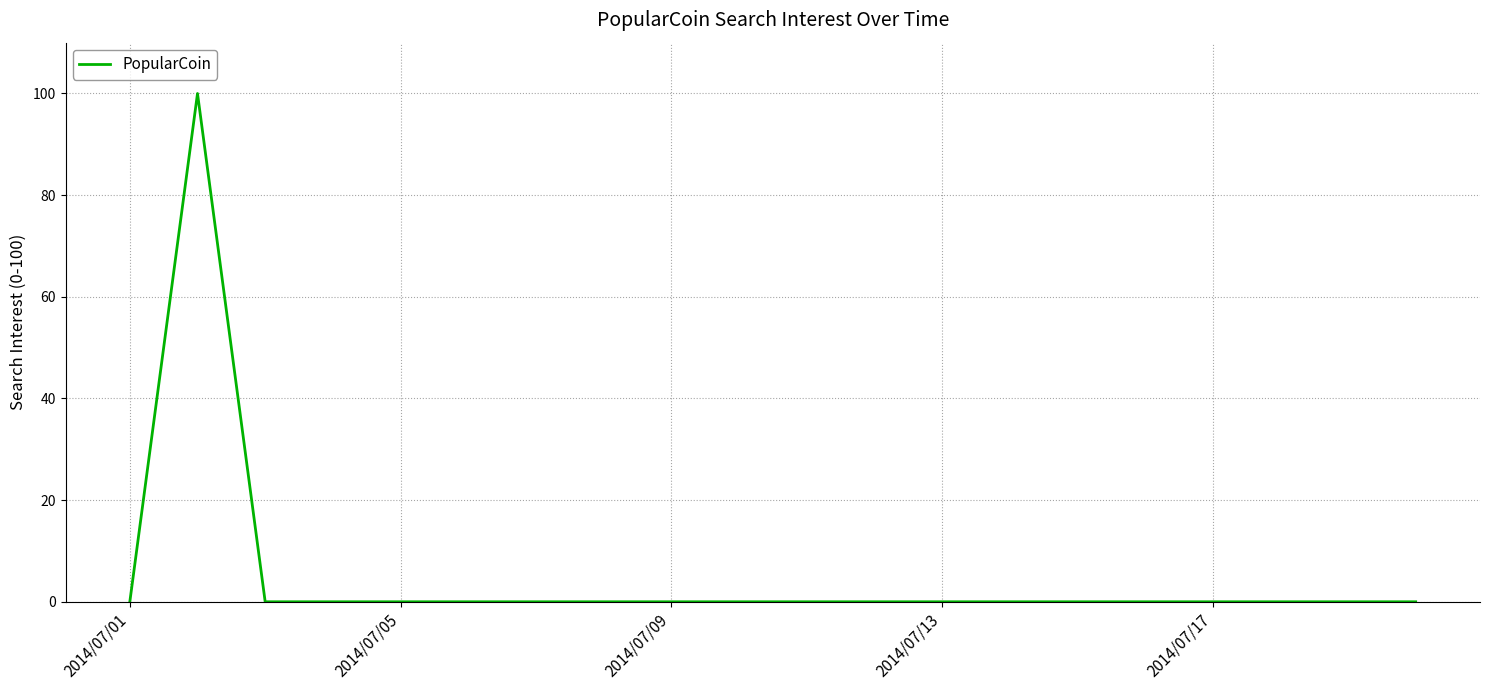

What is the maximum value shown in the chart?

100